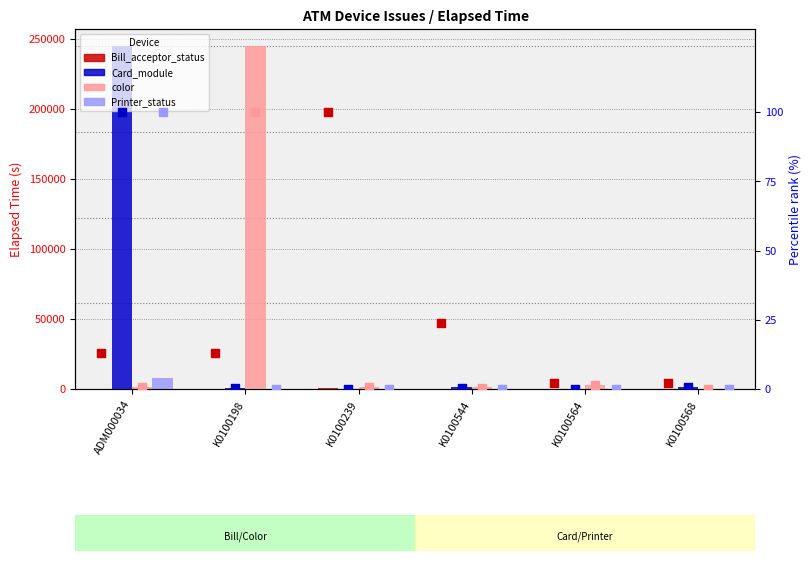

Which series has the largest total across all categories?

color